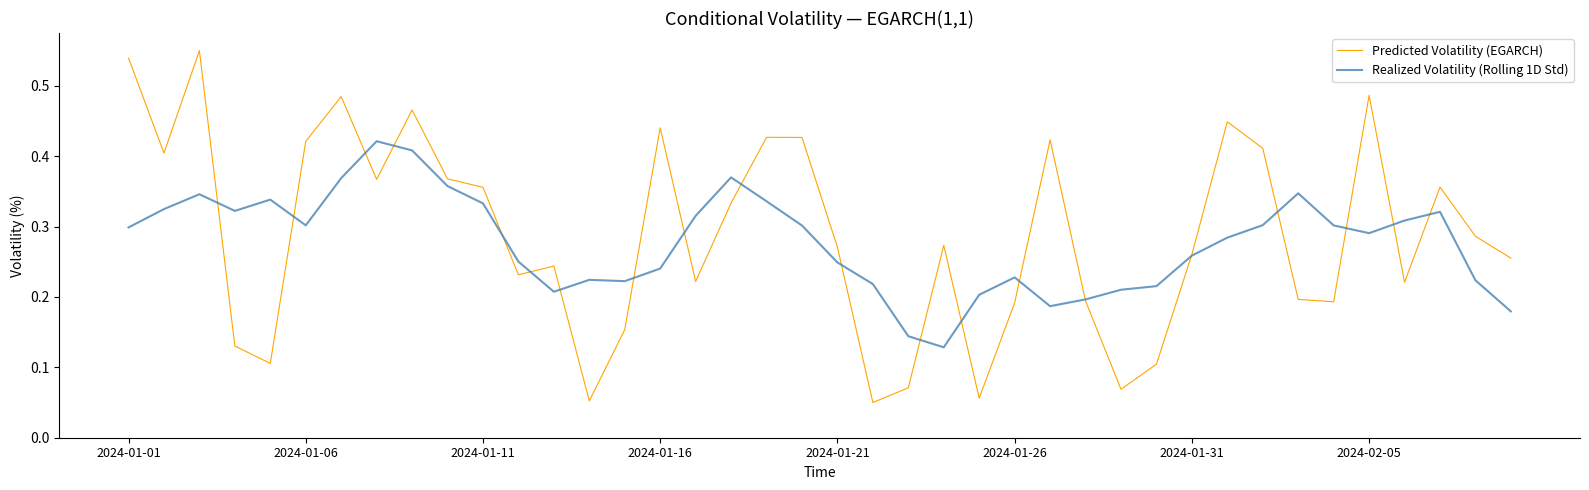

List the series in order of their peak value, lowest first.

Realized Volatility (Rolling 1D Std), Predicted Volatility (EGARCH)